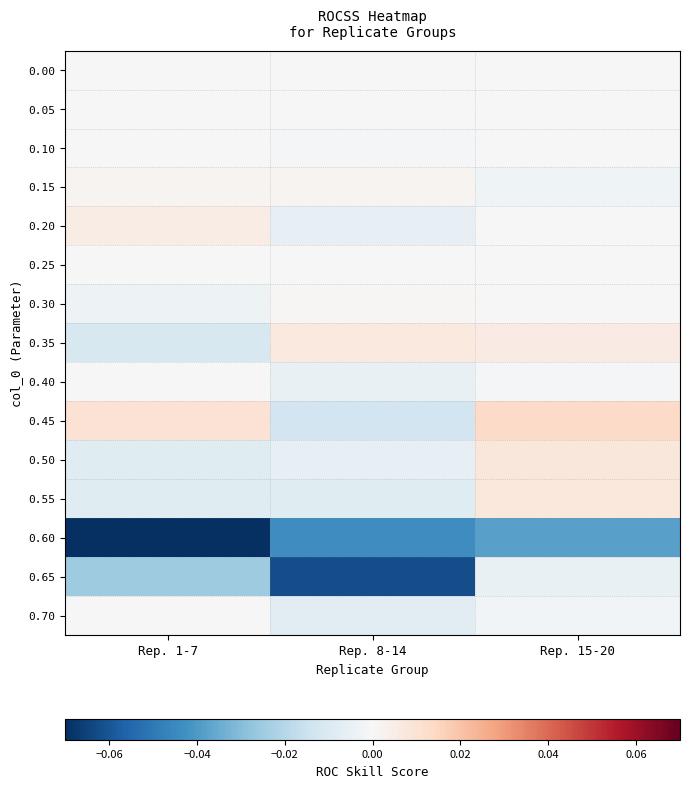

At how many categories does at least one series exceed 0?

3